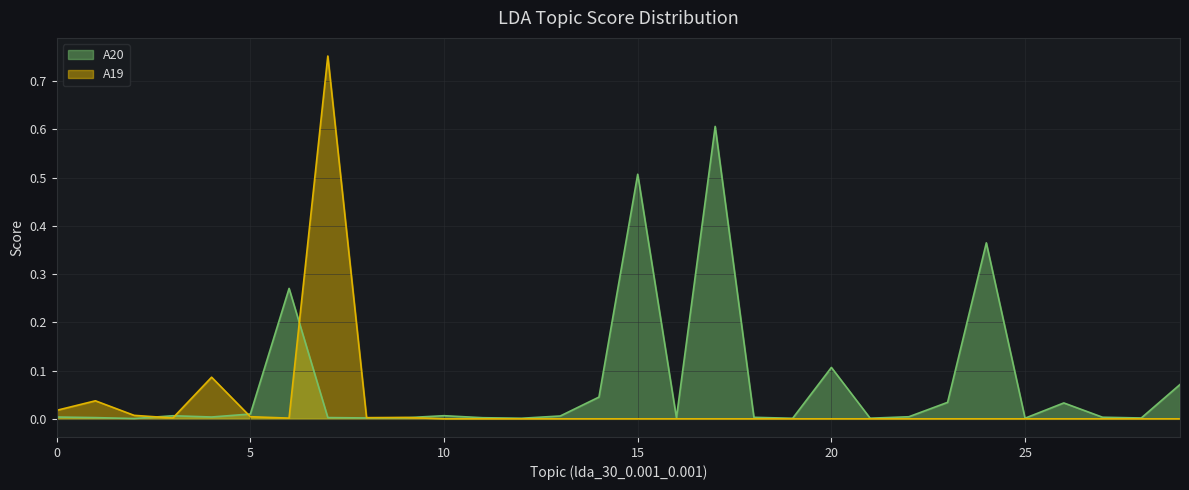

After their last crossing, which series has the higher values: A20 or A19?

A20